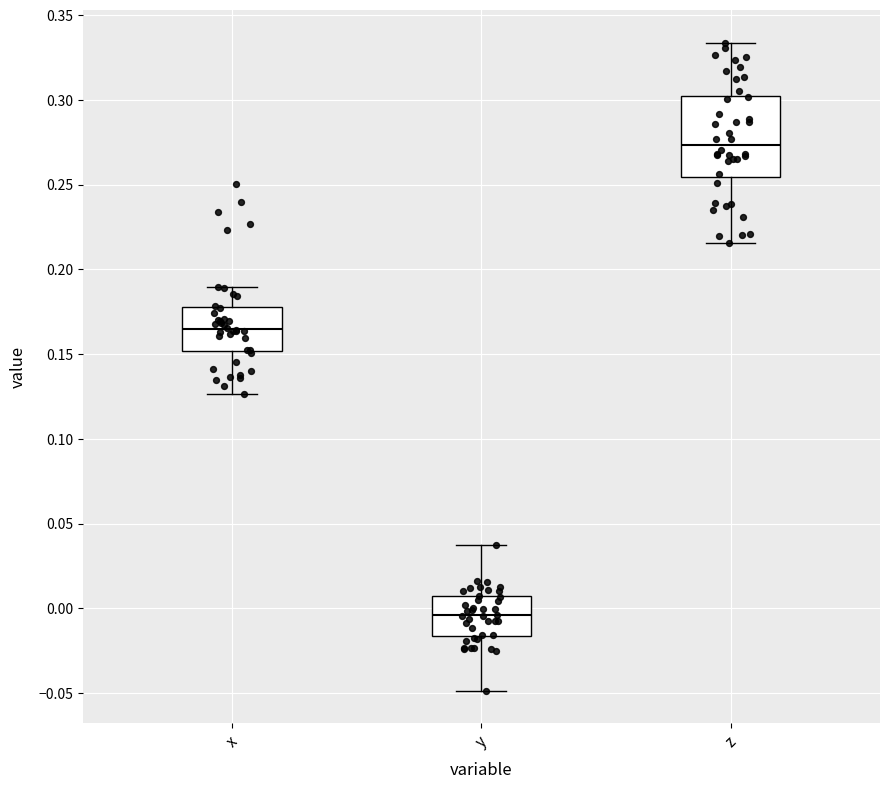

Reading left to right, transcribe this box plot: for each box, give where its median line is, the range the box spans, and where its two whiskers end, as read against the y-axis. The values are not printed on the chart, so give them approximately, as read against the axis.

x: median 0.165, box 0.150 to 0.180, whiskers 0.125 to 0.190
y: median -0.005, box -0.015 to 0.005, whiskers -0.050 to 0.035
z: median 0.275, box 0.255 to 0.300, whiskers 0.215 to 0.335